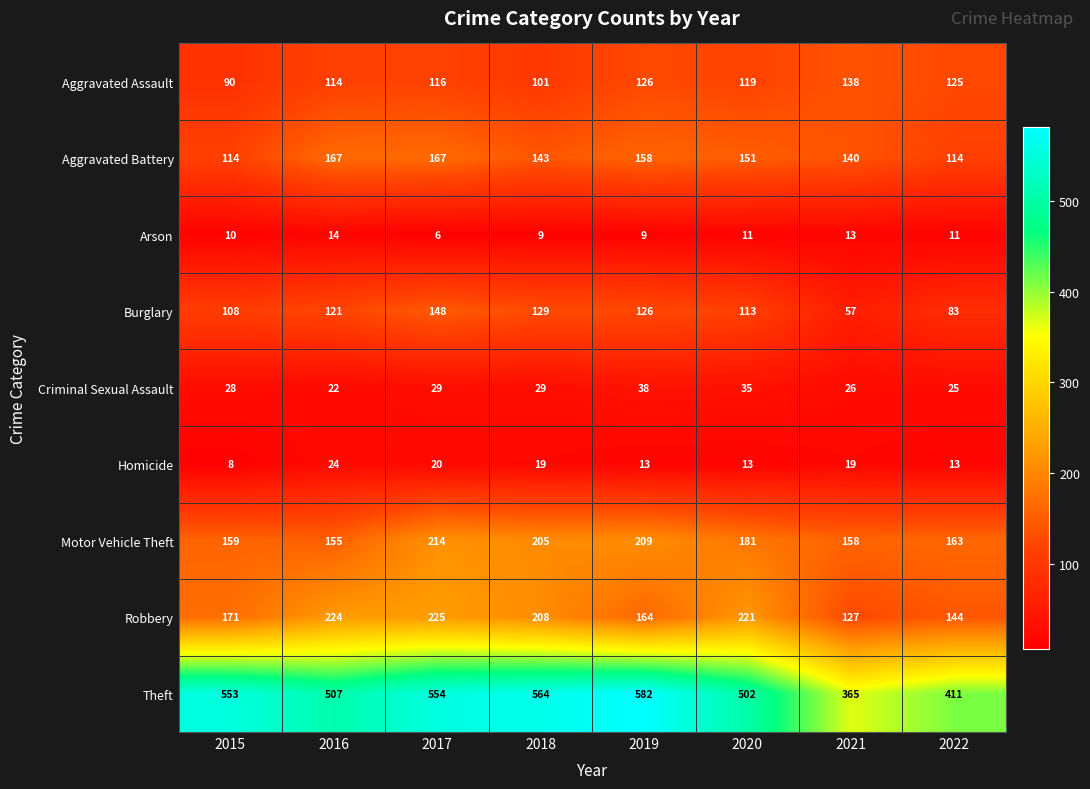

What is the difference between the maximum and minimum values in the Burglary series?

91